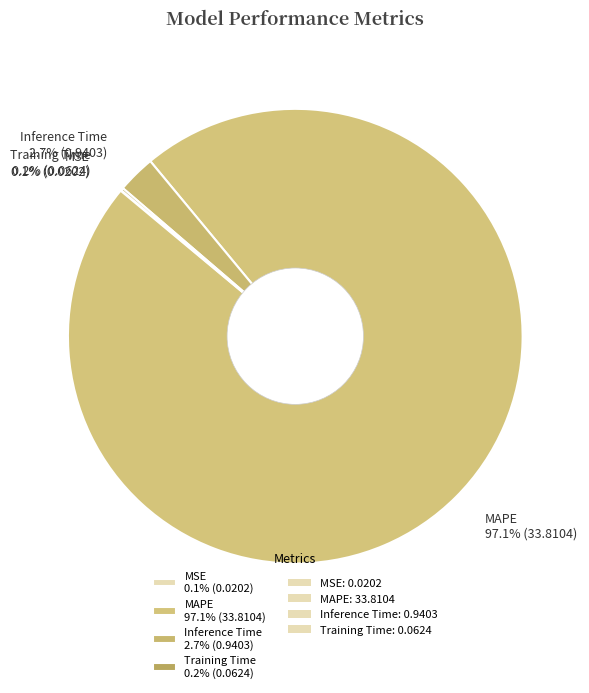

Is Inference Time 2.7% (0.9403) the majority of the pie?

No